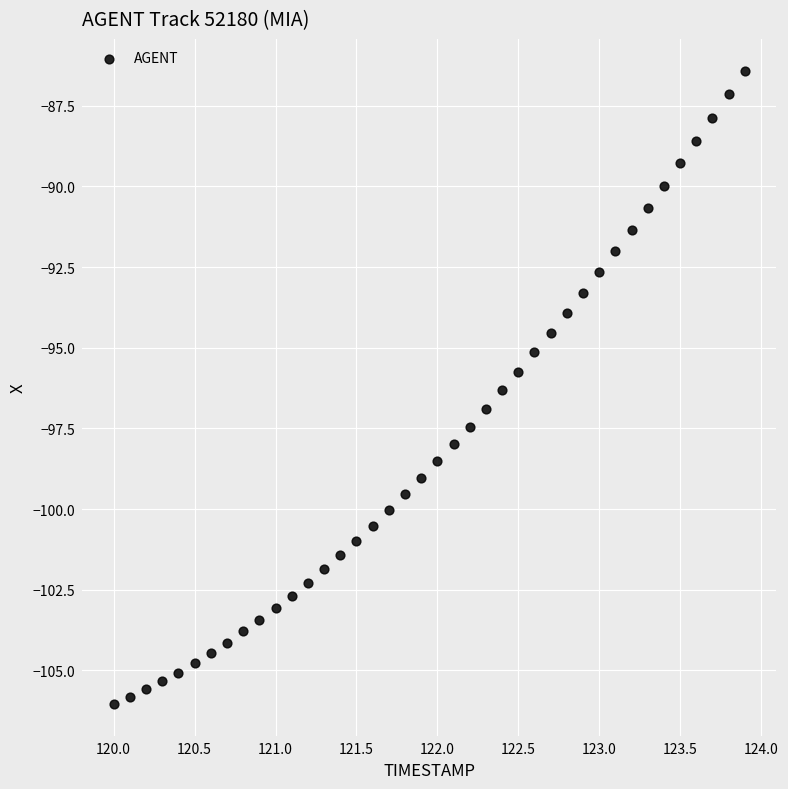

What is the range of Y values (max minus min)?

19.6